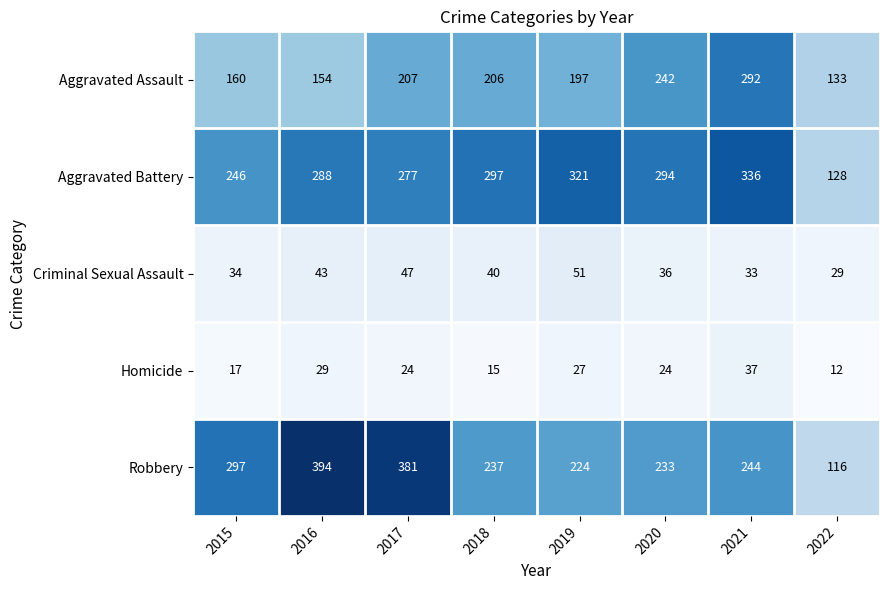

Is it true that Aggravated Assault equals 39 at 2016?

False